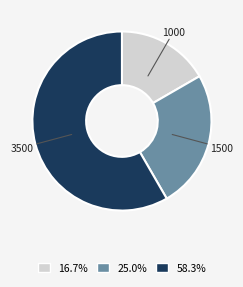

Does any single category account for the majority?

Yes